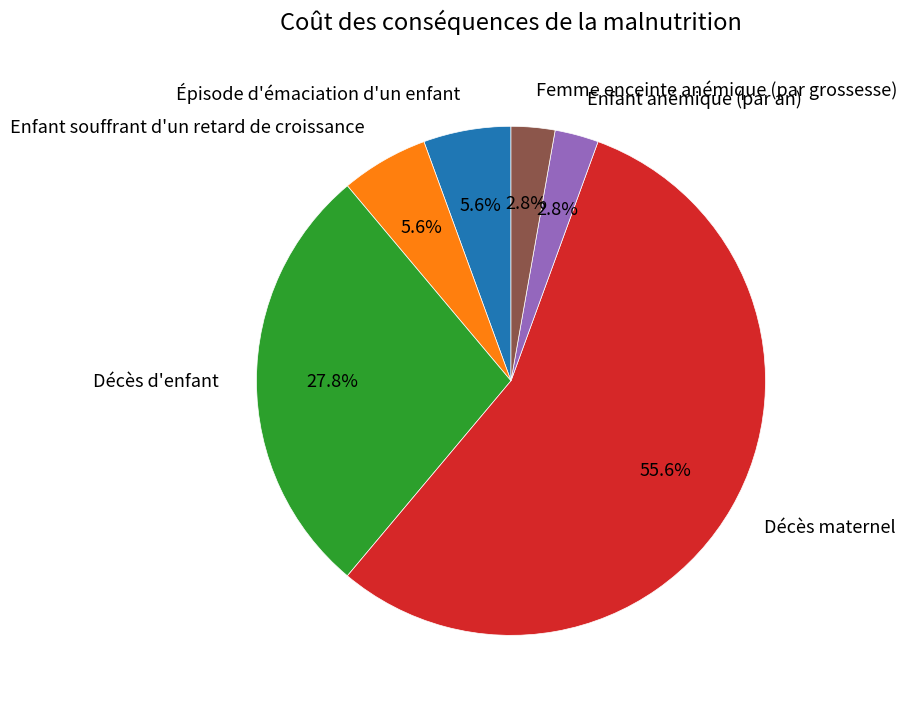

Count the number of slices in the pie.

6